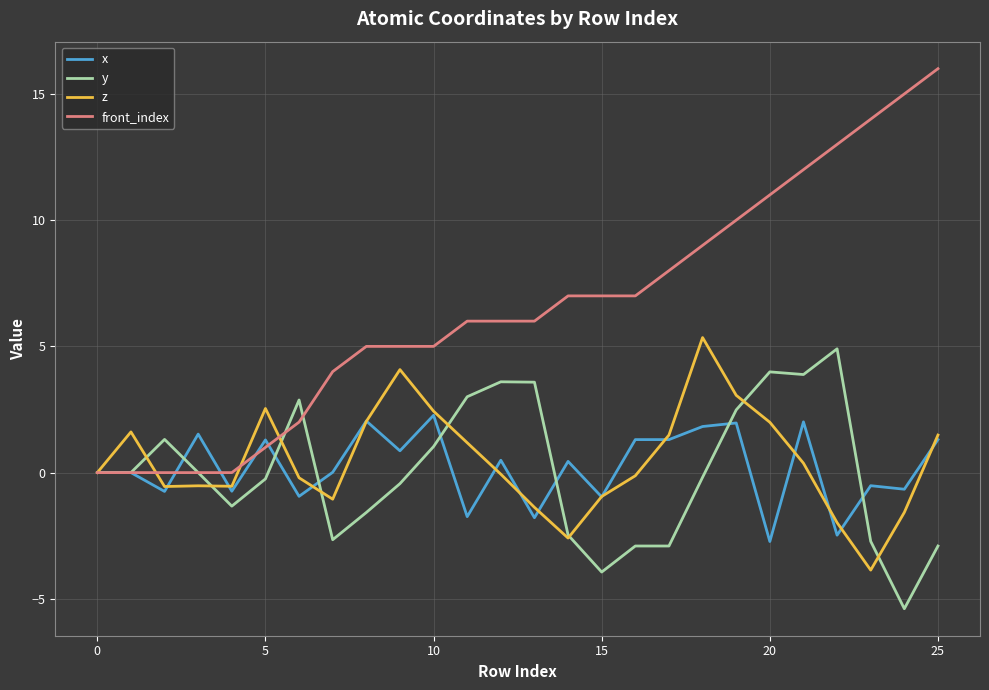

What is the minimum value for z?

-3.9